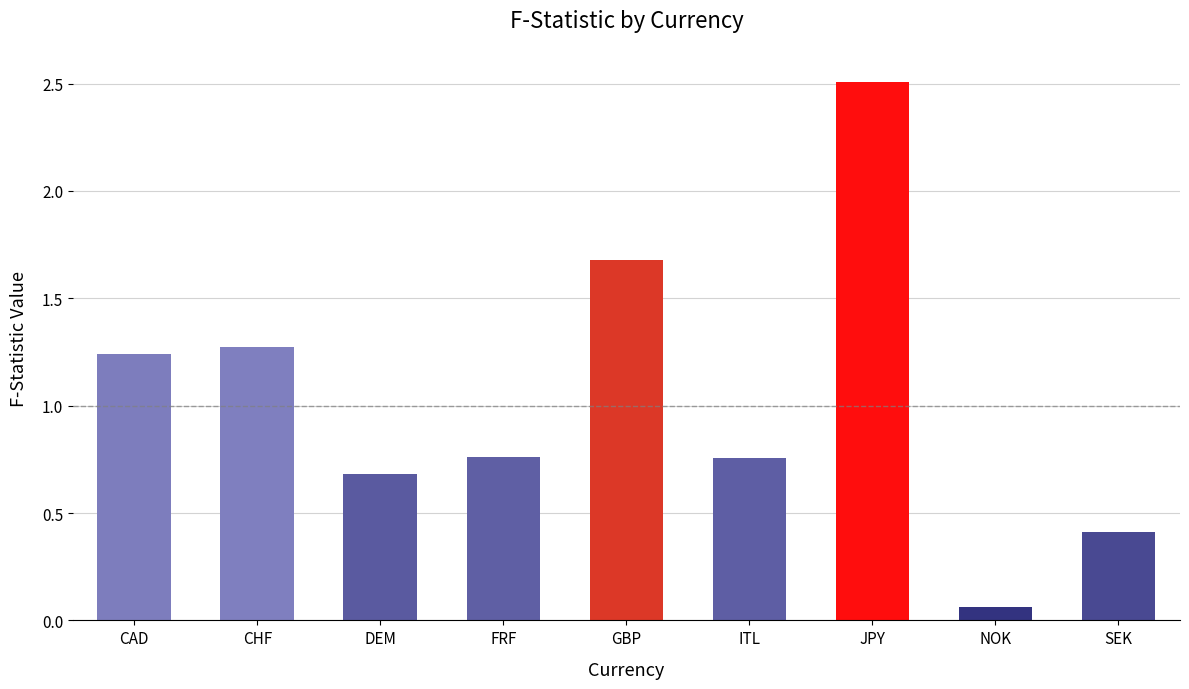

Between GBP and ITL, which is larger?

GBP